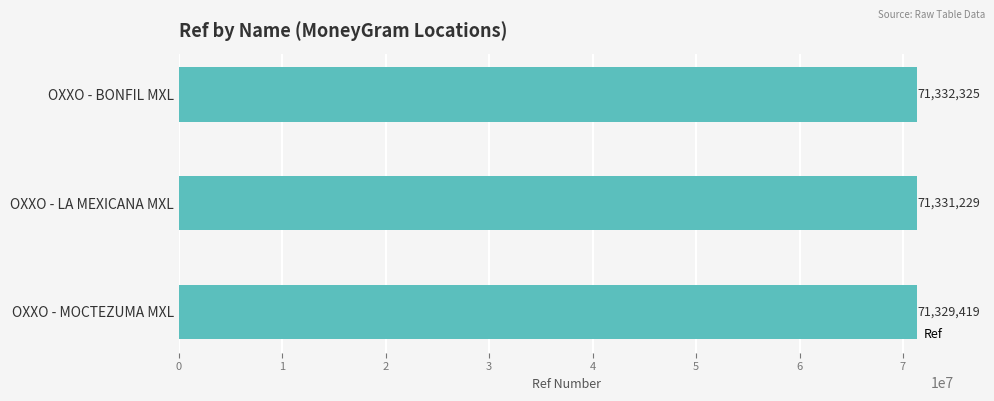

At which label is the value closest to 71330872?

OXXO - LA MEXICANA MXL